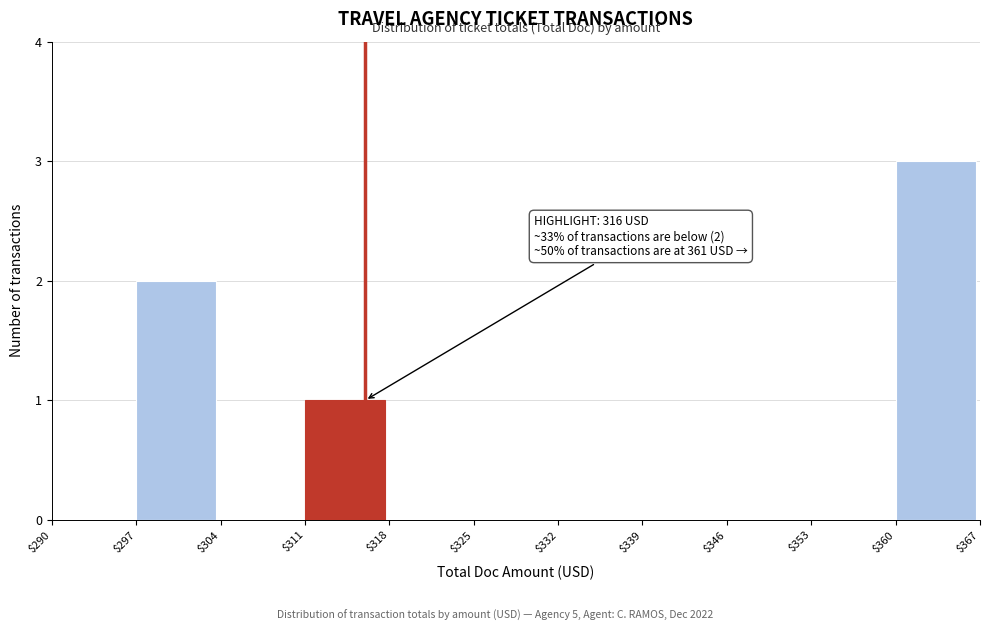

Over which range of the x-axis is the bar tallest?

$360 to $367